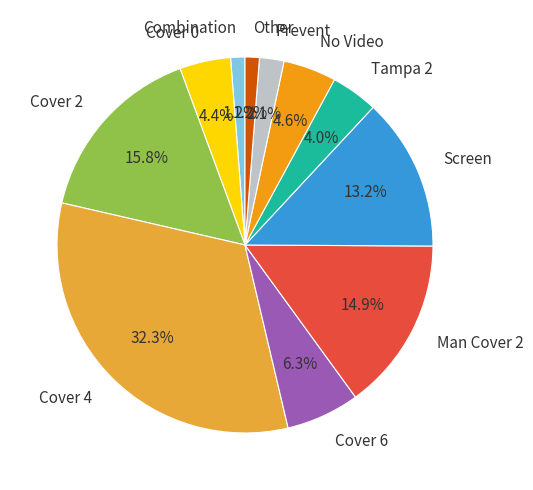

What is the ratio of the value at Combination to the value at Cover 4?

0.0